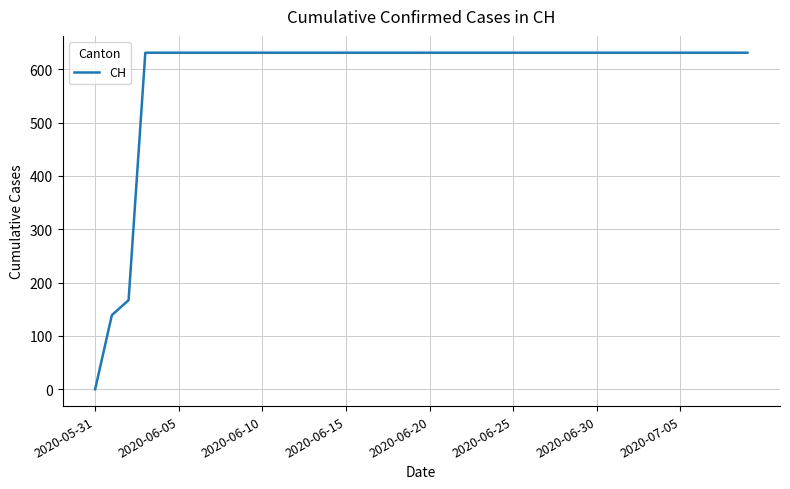

What is the maximum value shown in the chart?

631